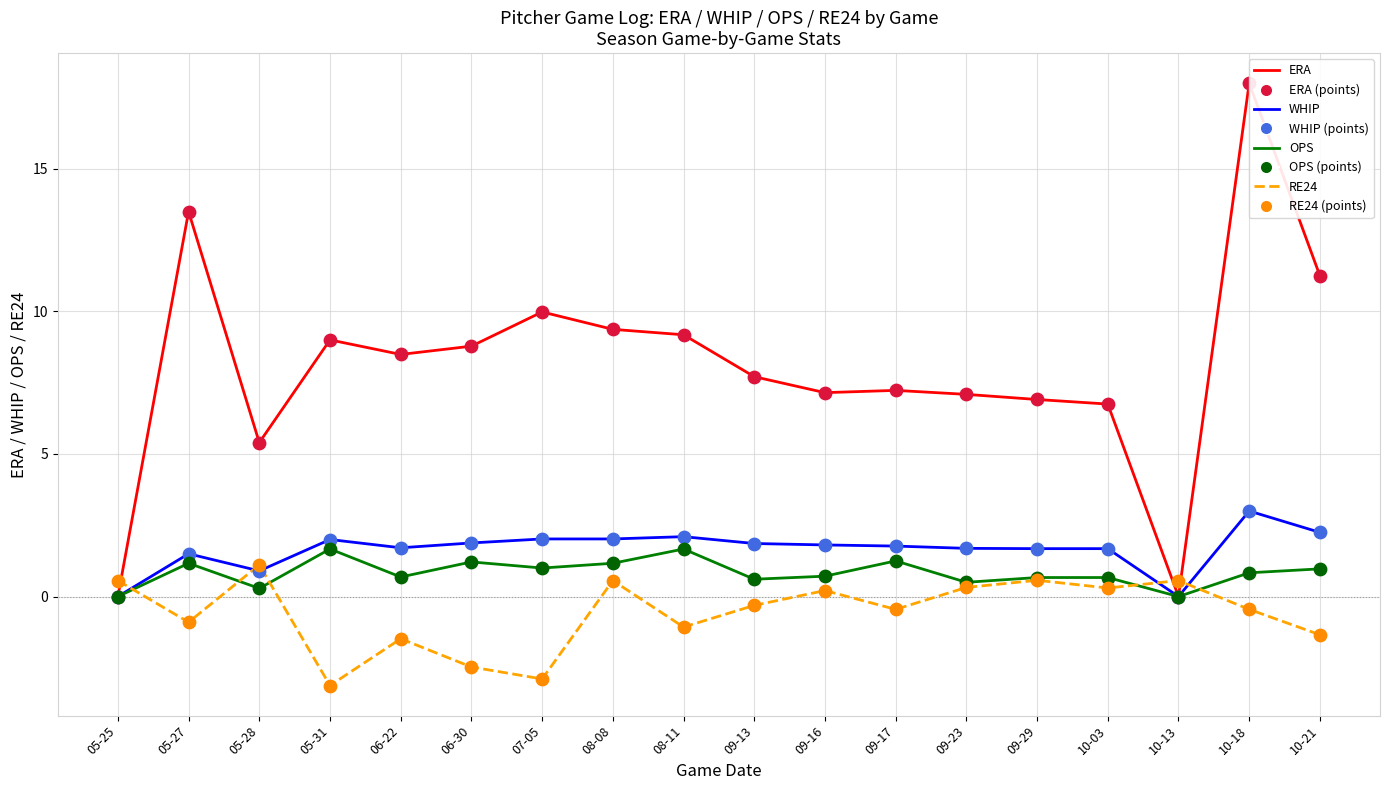

Which series contains the lowest Y value?

RE24